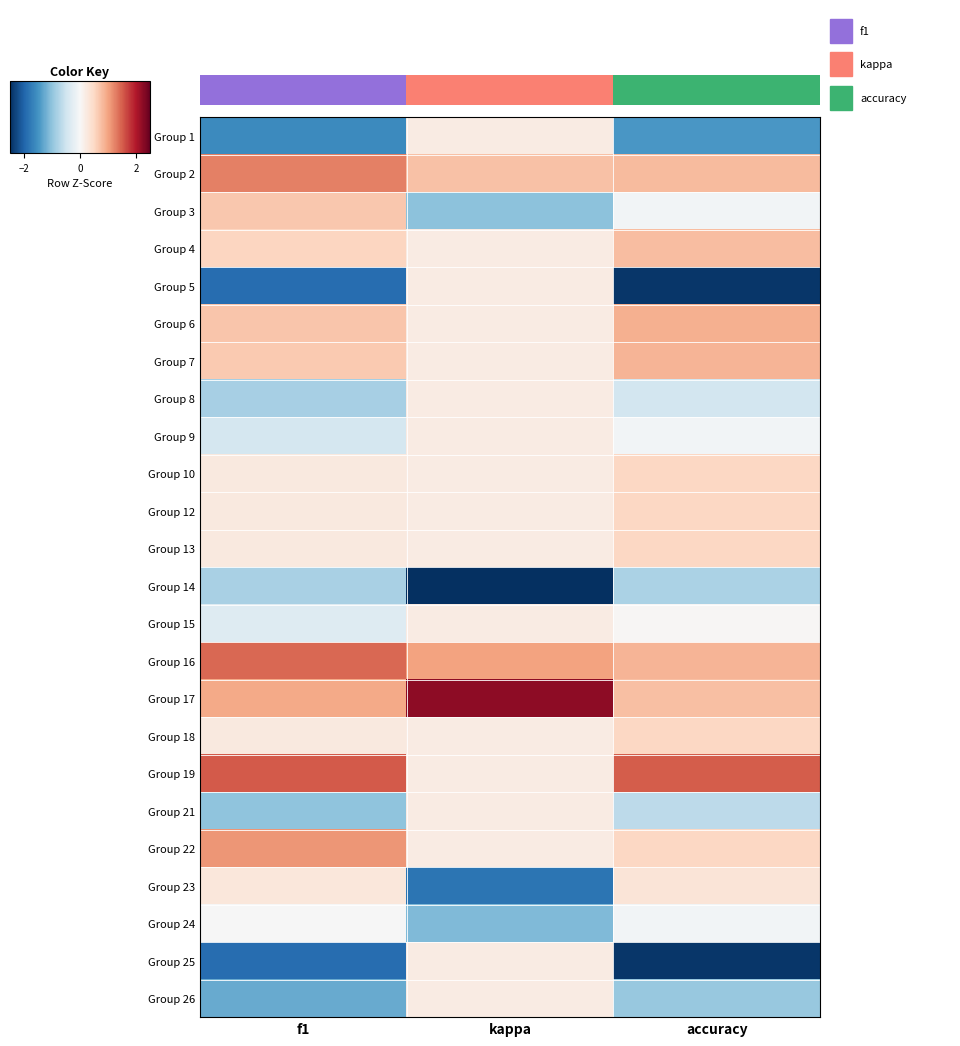

What is the spread (max minus min) of values at f1?

3.4